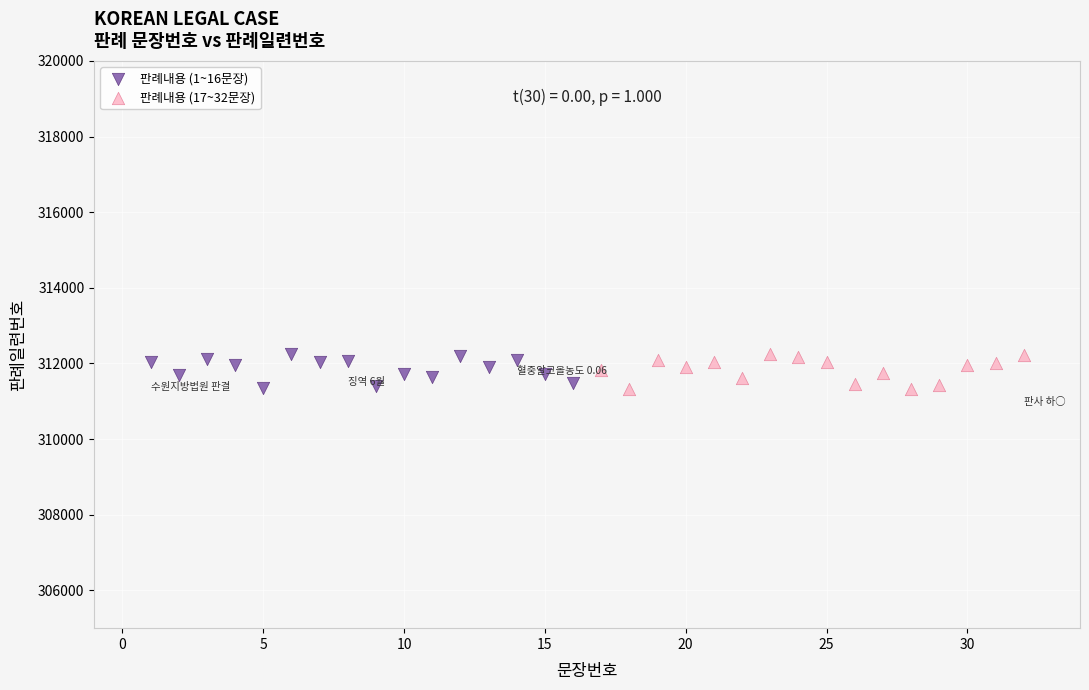

What are all the series names shown in the legend?

판례내용 (1~16문장), 판례내용 (17~32문장)